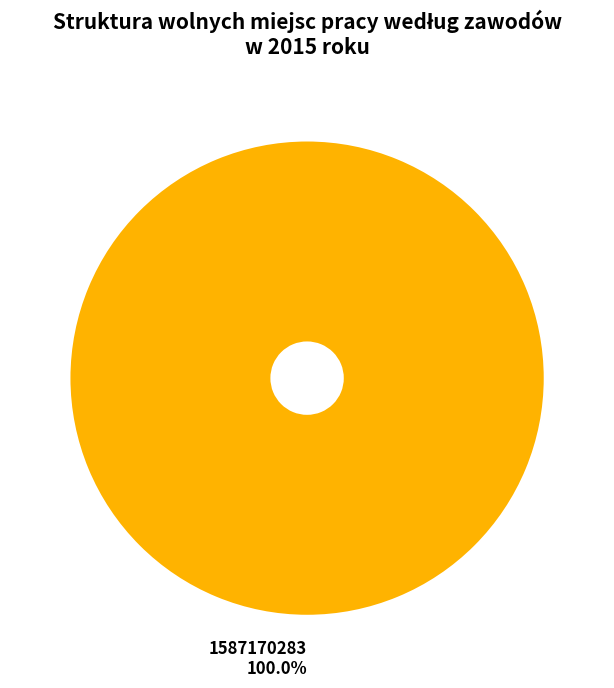

Rank the categories by value from highest to lowest.

1587170283